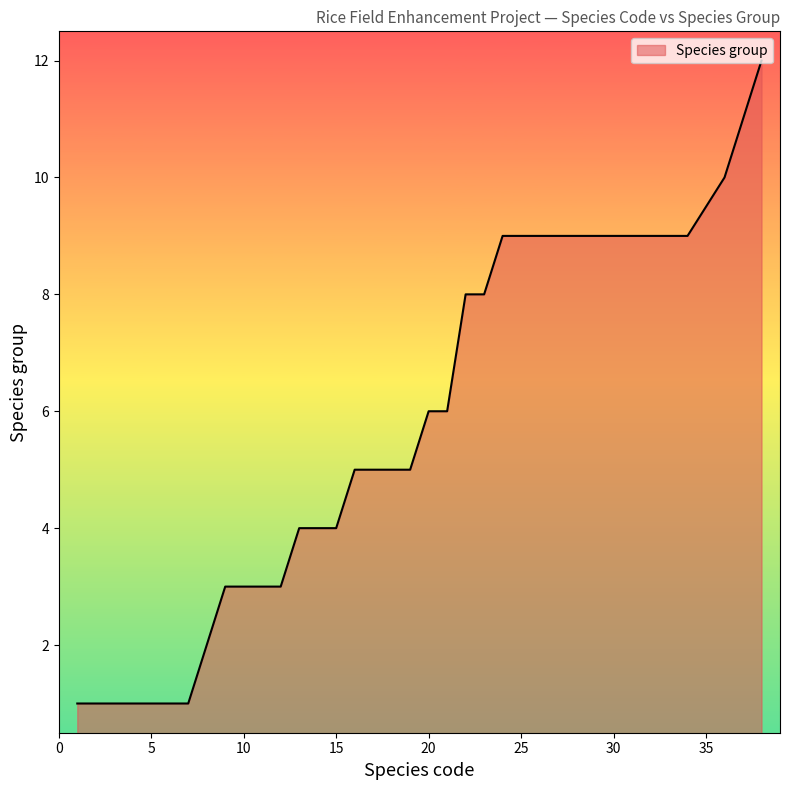

Does the chart display data point markers on the line(s)?

No